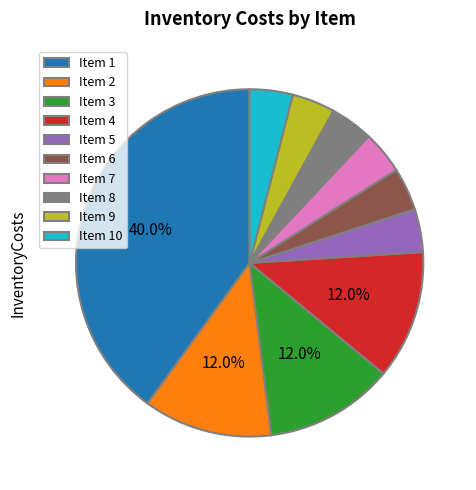

Is the sum of Item 7 and Item 8 greater than half?

No